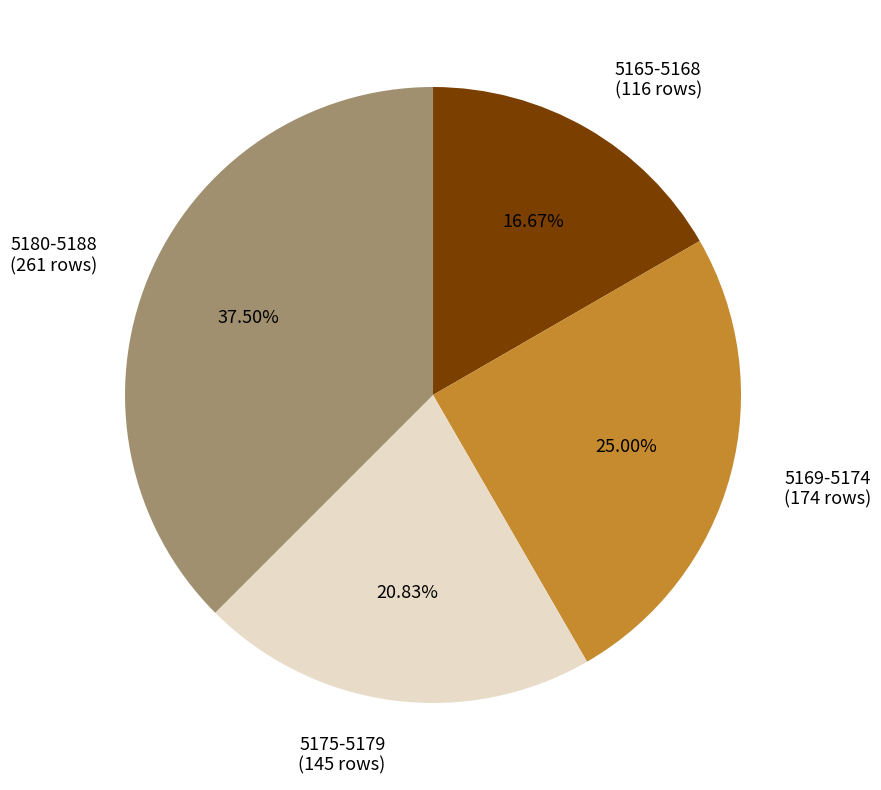

Is there a majority slice in this chart?

No